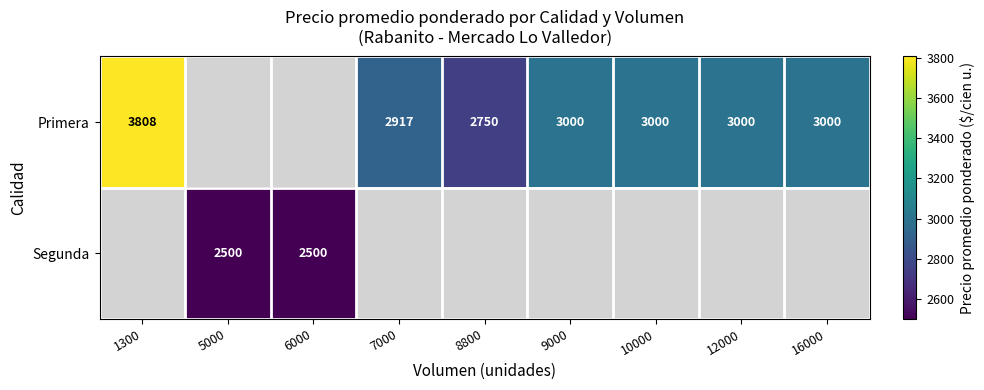

What is the greatest value displayed?

3808.0